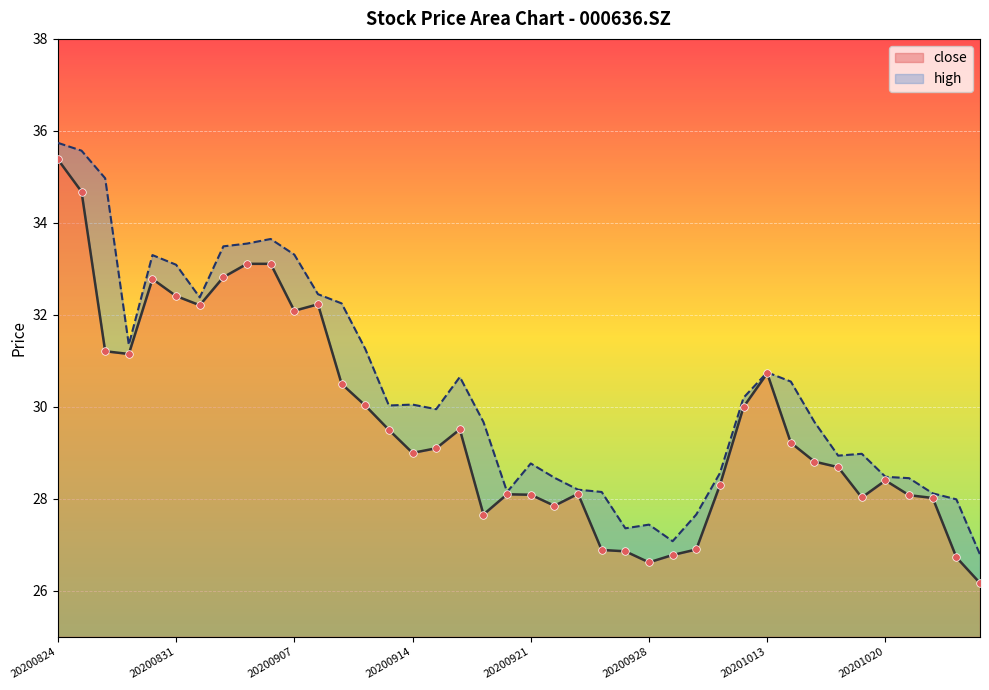

Is the value of close at 20201020 greater than the value of high at 20201016?

No